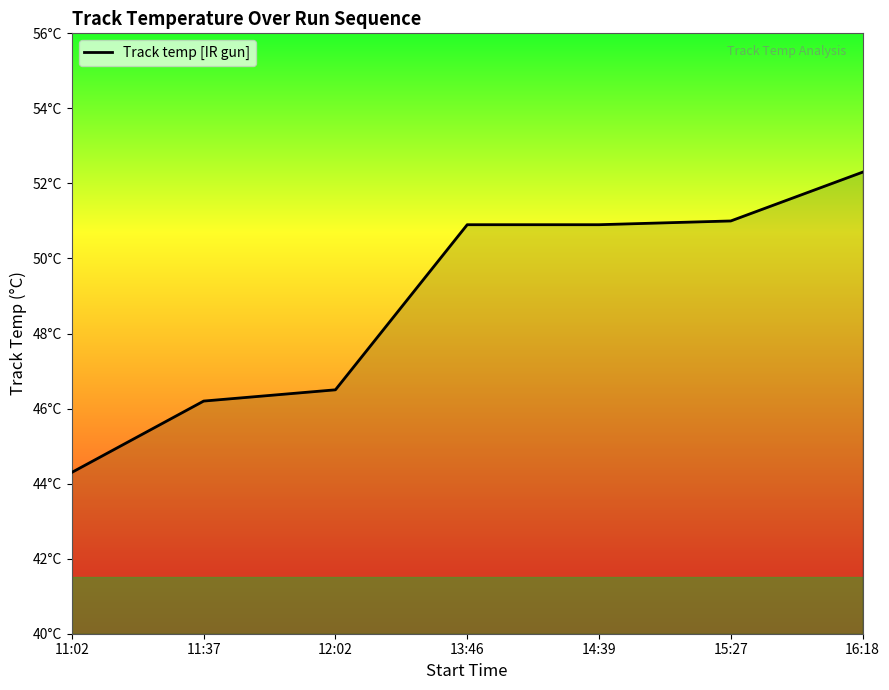

Rank the categories by value from highest to lowest.

16:18, 15:27, 13:46, 14:39, 12:02, 11:37, 11:02